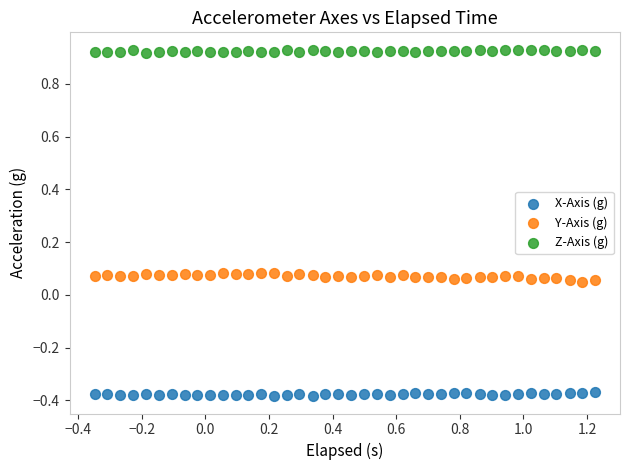

Which series reaches the minimum Y coordinate?

X-Axis (g)